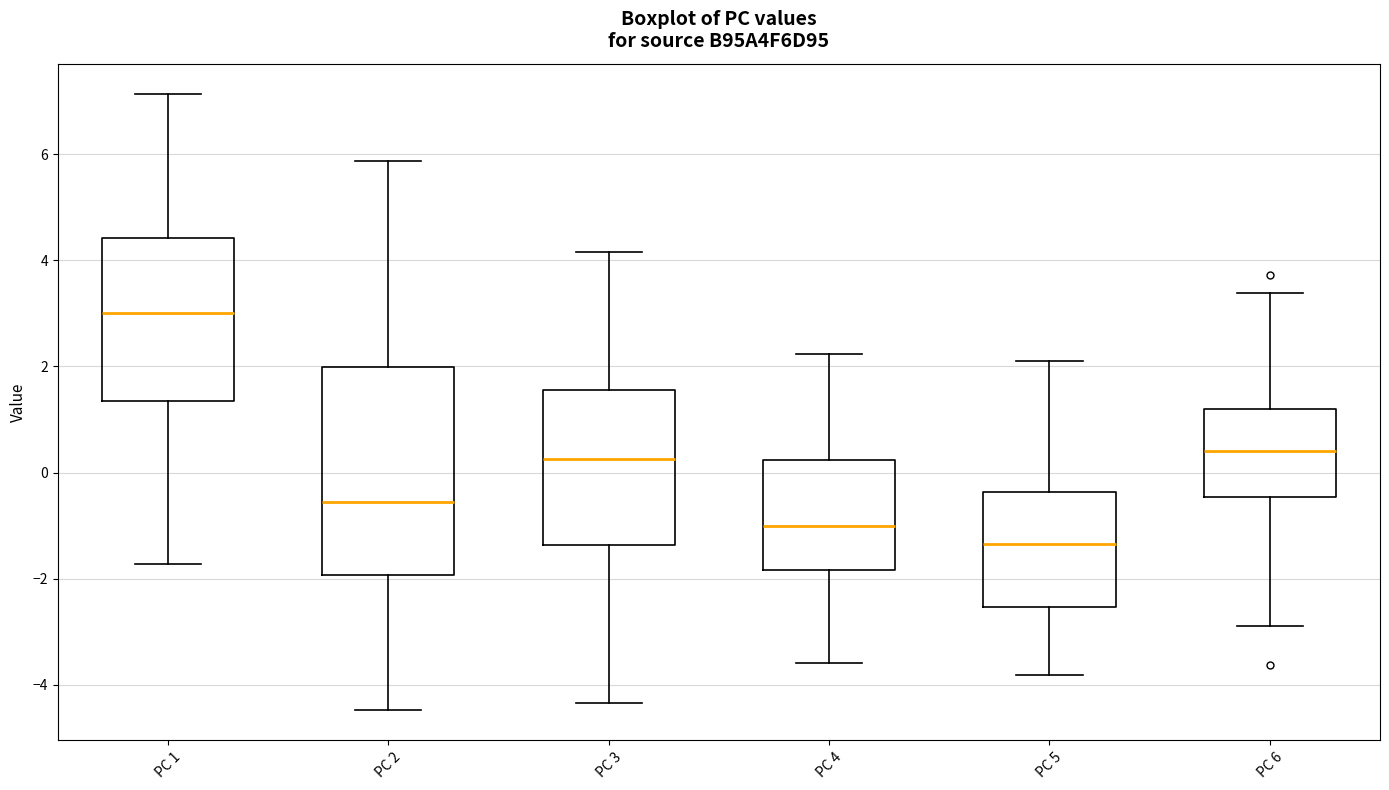

Reading left to right, transcribe this box plot: for each box, give where its median line is, the range the box spans, and where its two whiskers end, as read against the y-axis. The values are not printed on the chart, so give them approximately, as read against the axis.

PC 1: median 3.0, box 1.4 to 4.4, whiskers -1.8 to 7.2
PC 2: median -0.6, box -2.0 to 2.0, whiskers -4.4 to 5.8
PC 3: median 0.2, box -1.4 to 1.6, whiskers -4.4 to 4.2
PC 4: median -1.0, box -1.8 to 0.2, whiskers -3.6 to 2.2
PC 5: median -1.4, box -2.6 to -0.4, whiskers -3.8 to 2.0
PC 6: median 0.4, box -0.4 to 1.2, whiskers -2.8 to 3.4